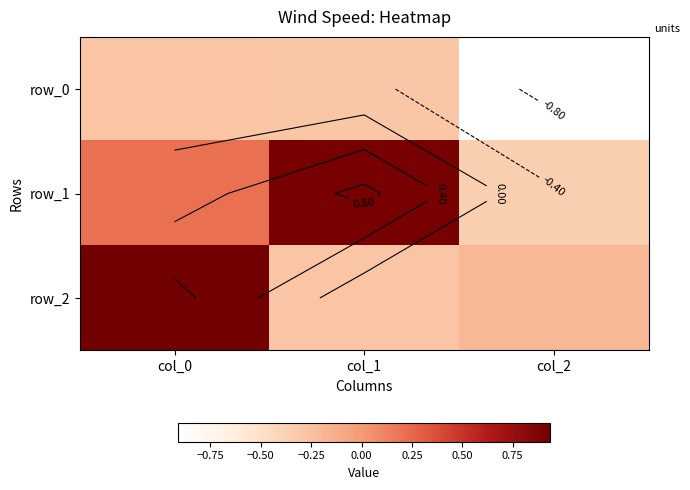

How many values in the row_2 series exceed 0?

1